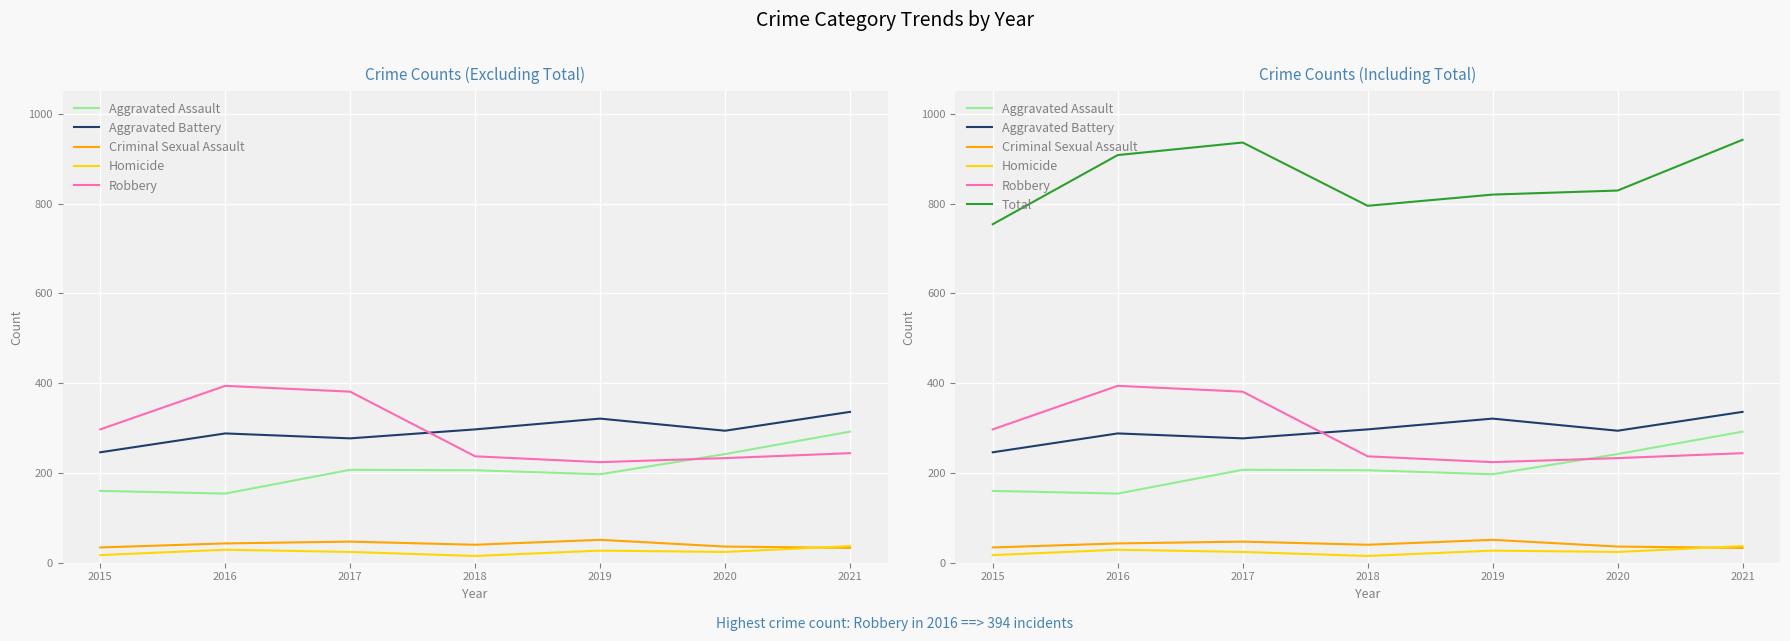

At which category does Homicide reach its first local valley?

2018